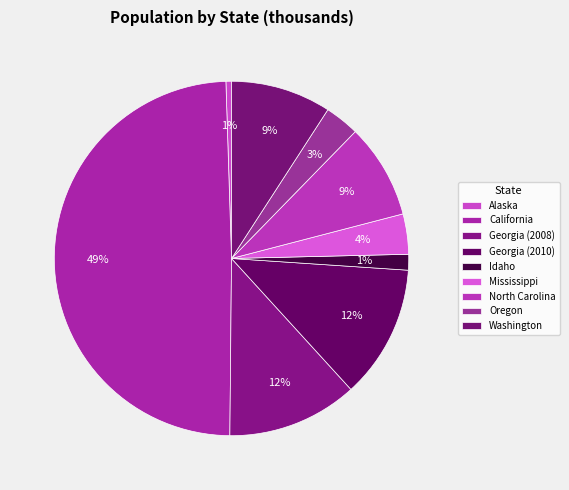

What percentage is NOT represented by Georgia (2010)?

87.8%